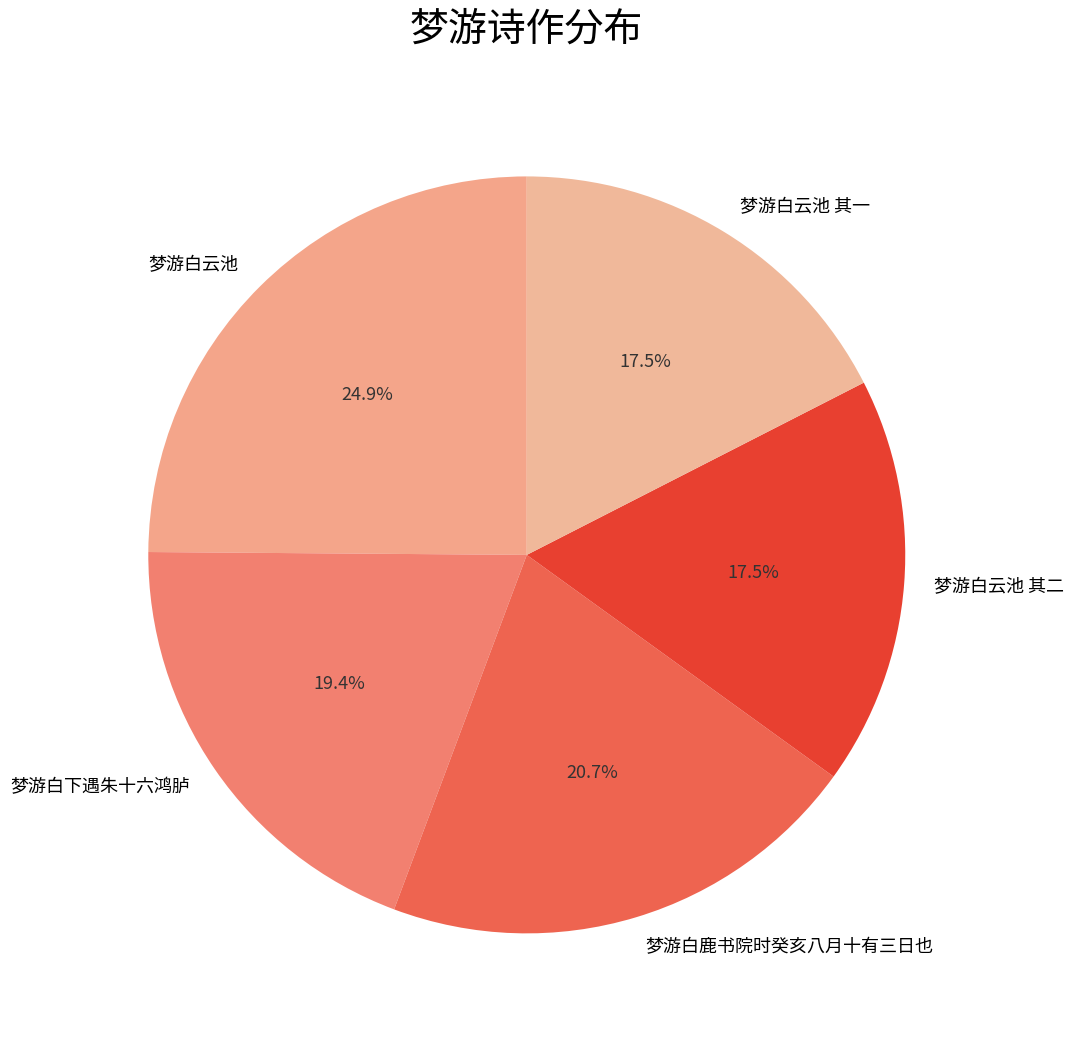

What percentage do 梦游白云池 其二 and 梦游白云池 together represent?

42.4%